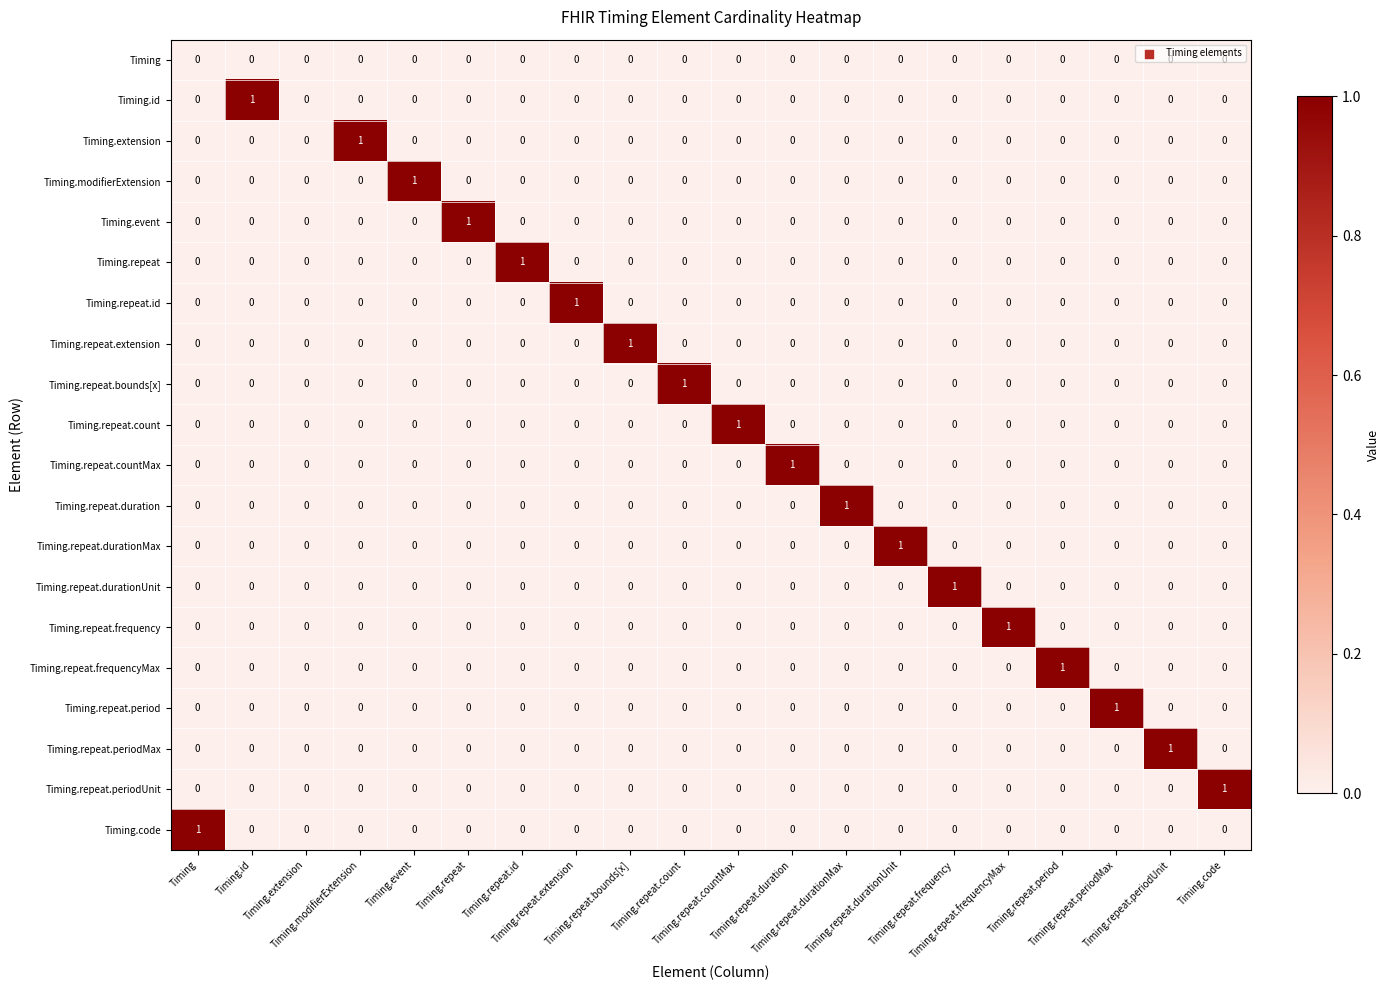

At Timing.repeat.durationUnit, list the series in order from largest to smallest.

Timing.repeat.durationMax, Timing, Timing.id, Timing.extension, Timing.modifierExtension, Timing.event, Timing.repeat, Timing.repeat.id, Timing.repeat.extension, Timing.repeat.bounds[x], Timing.repeat.count, Timing.repeat.countMax, Timing.repeat.duration, Timing.repeat.durationUnit, Timing.repeat.frequency, Timing.repeat.frequencyMax, Timing.repeat.period, Timing.repeat.periodMax, Timing.repeat.periodUnit, Timing.code